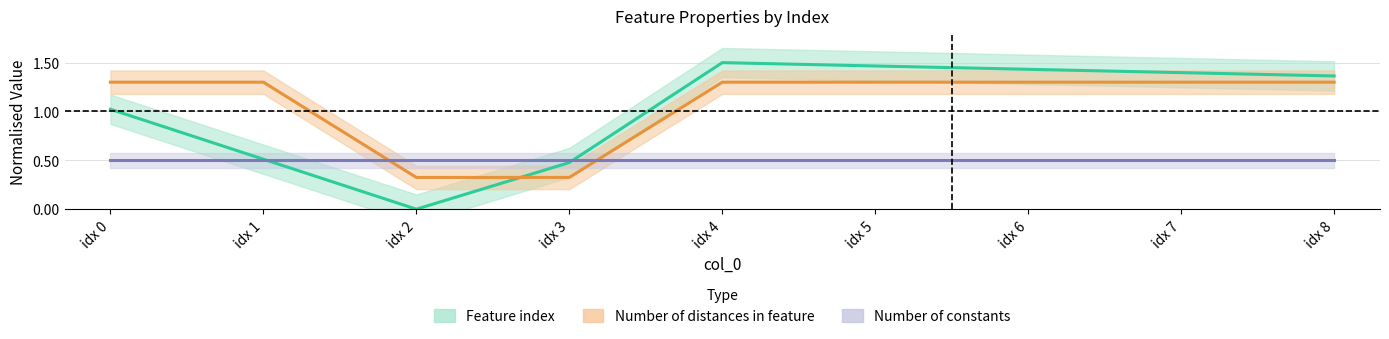

At which category does the chart reach its peak across all series?

idx 4